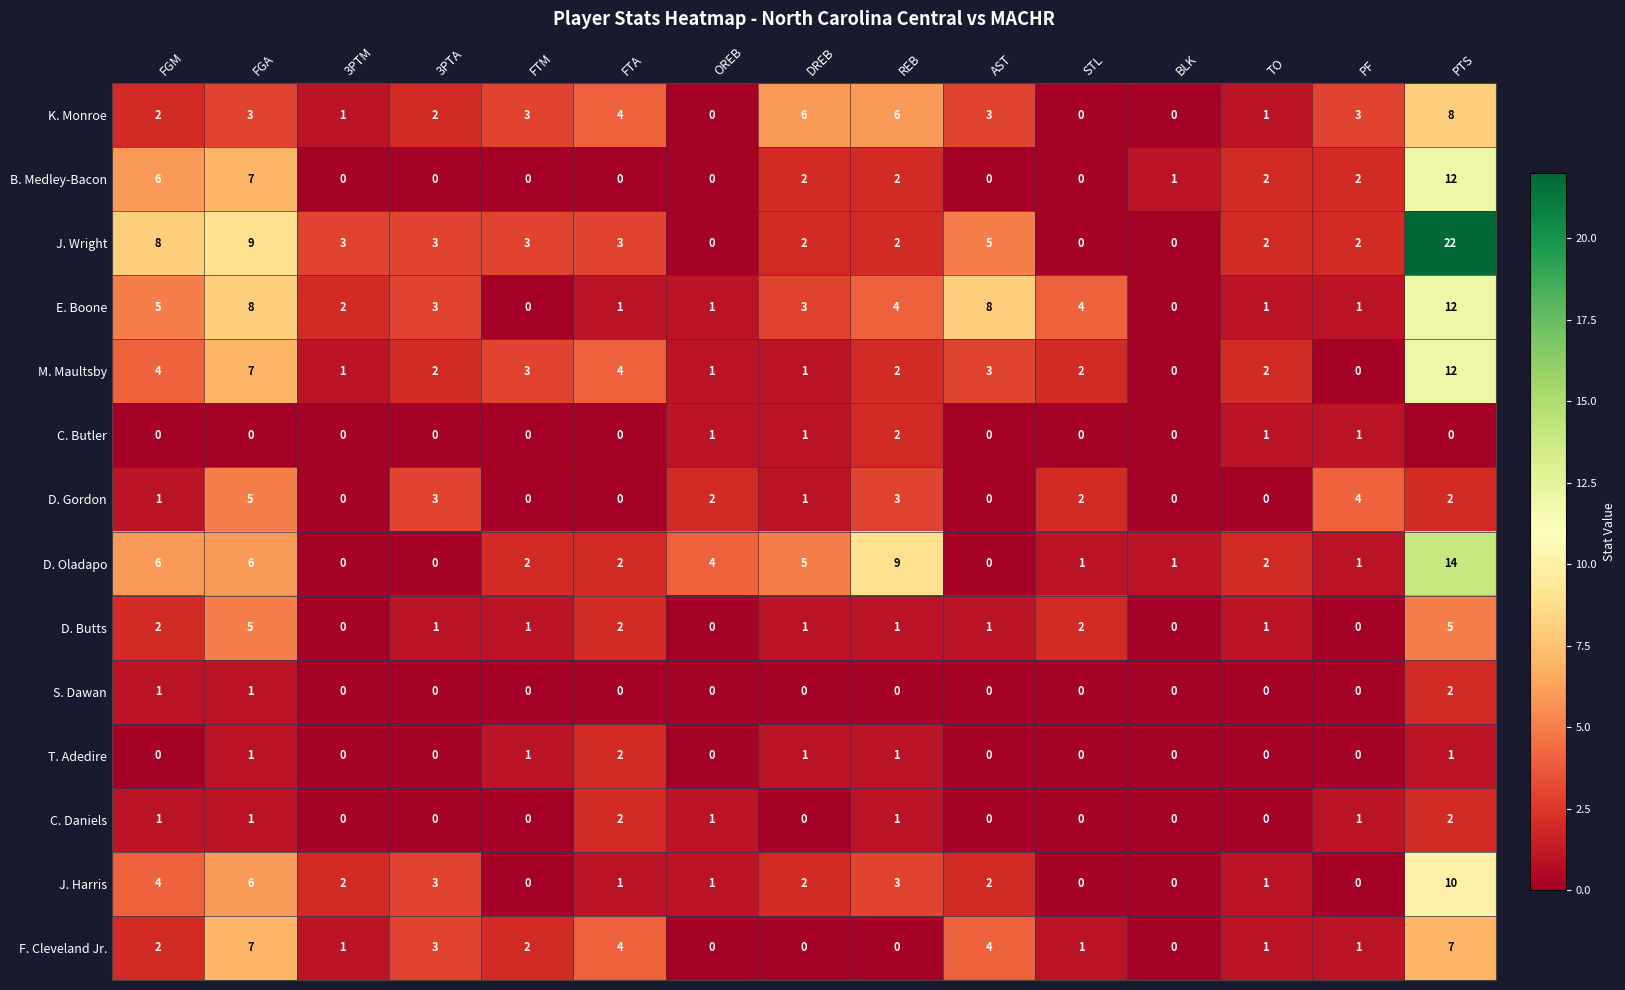

Where does the B. Medley-Bacon series first go above 1?

FGM